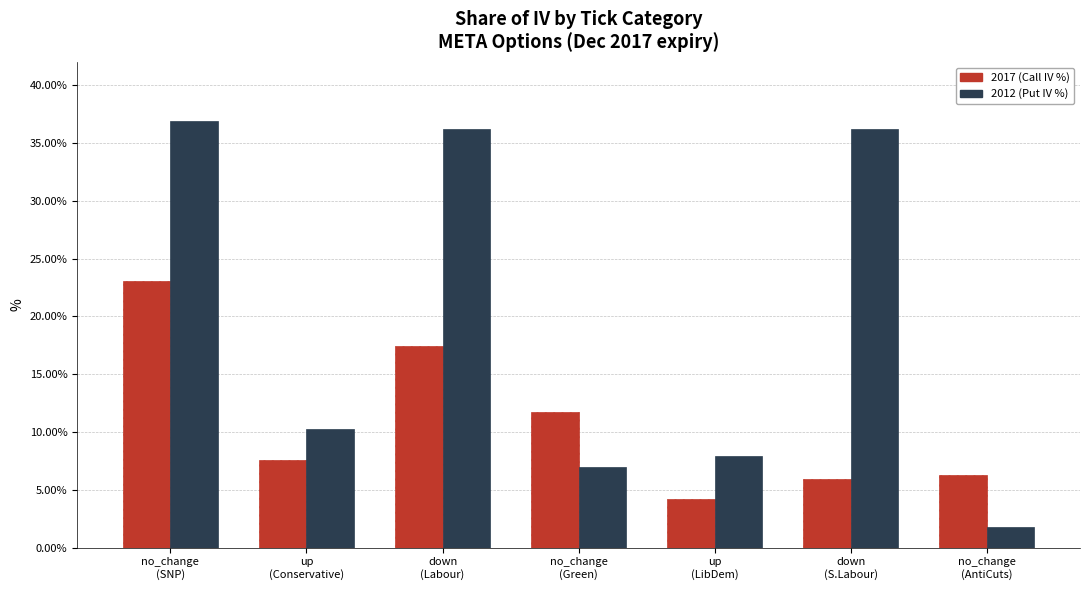

Which series has the largest range (max minus min)?

2012 (Put IV %)